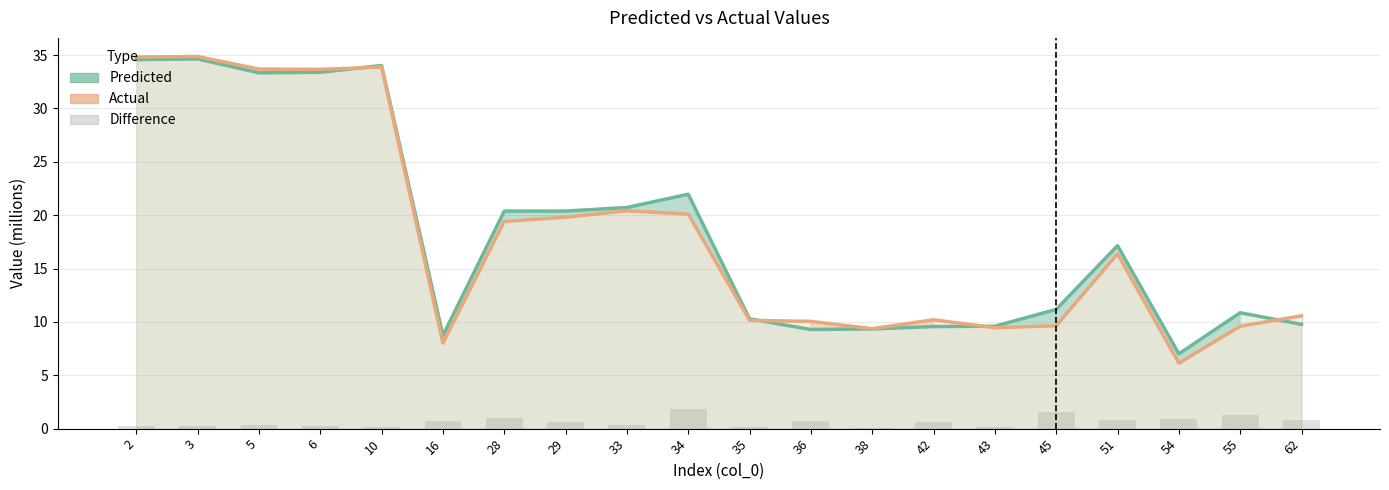

Rank the series at 29 from lowest to highest value.

Difference, Actual, Predicted